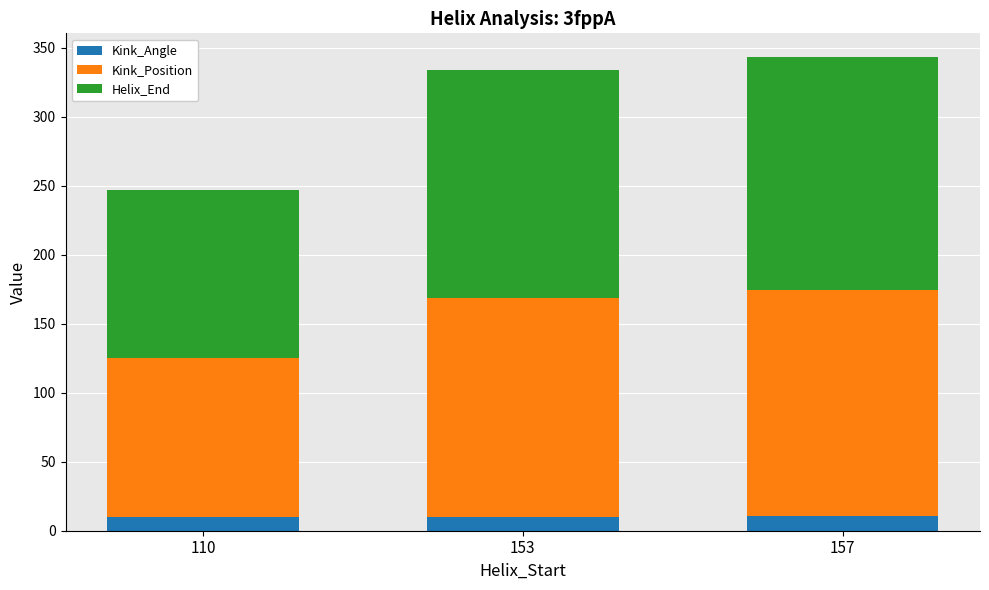

What is the sum of the Kink_Angle values at 157 and 110?

20.7